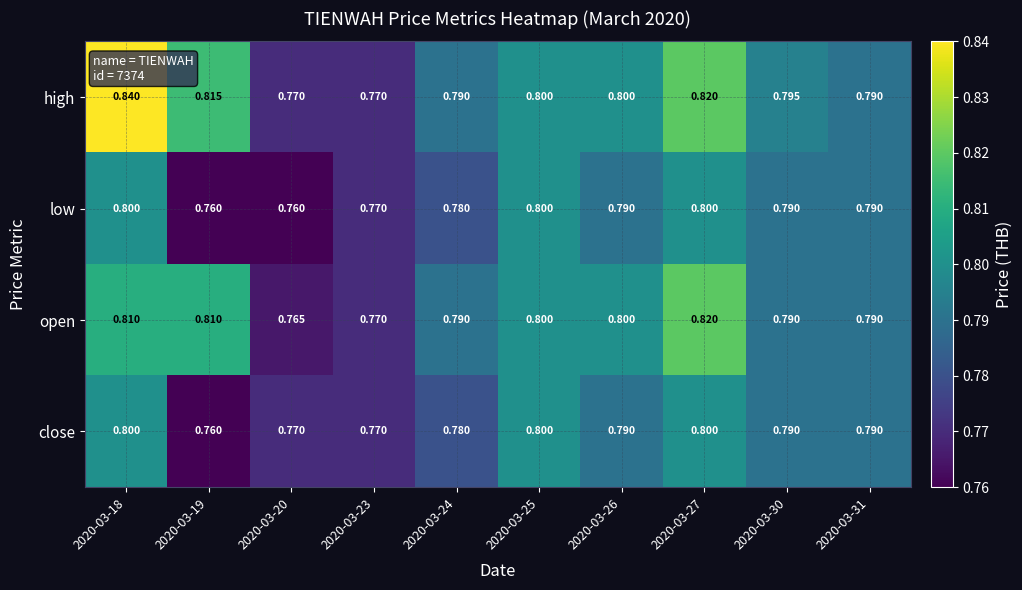

Which series changed the most between 2020-03-30 and 2020-03-31?

high